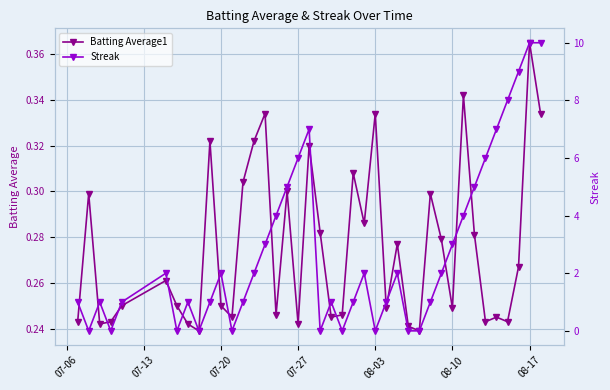

How many Batting Average1 values are between 0 and 1?

40